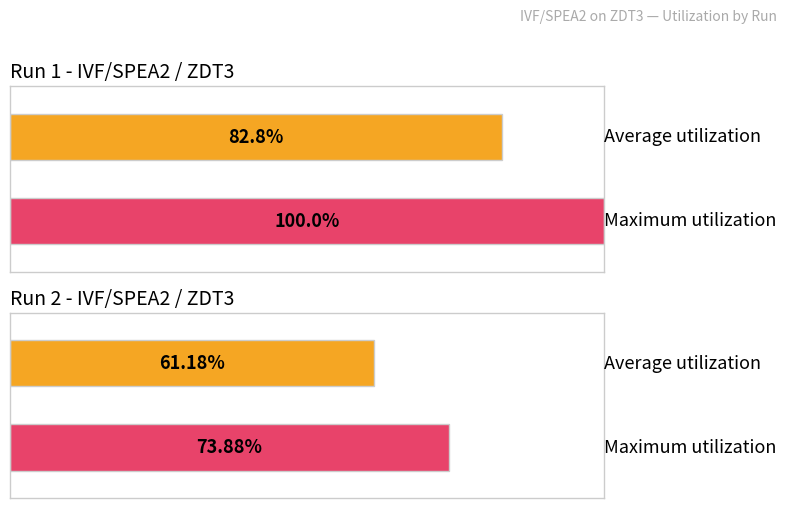

What is the difference between the maximum and minimum values in the Average utilization series?

21.6